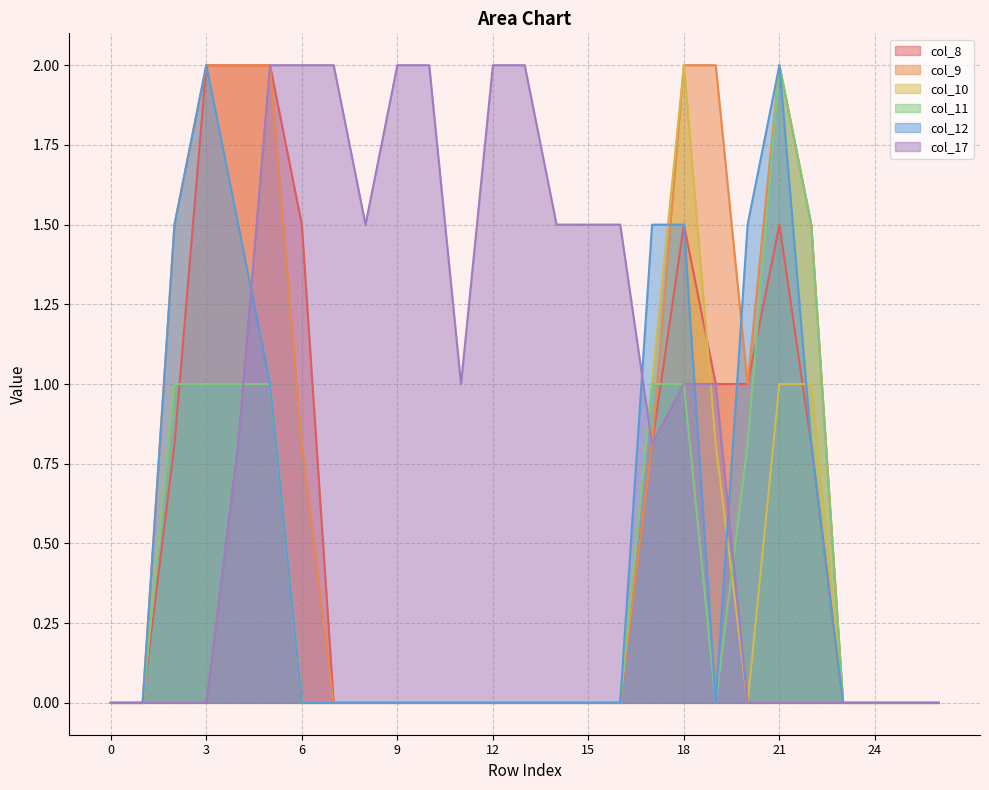

At which category is the sum across all series the highest?

5